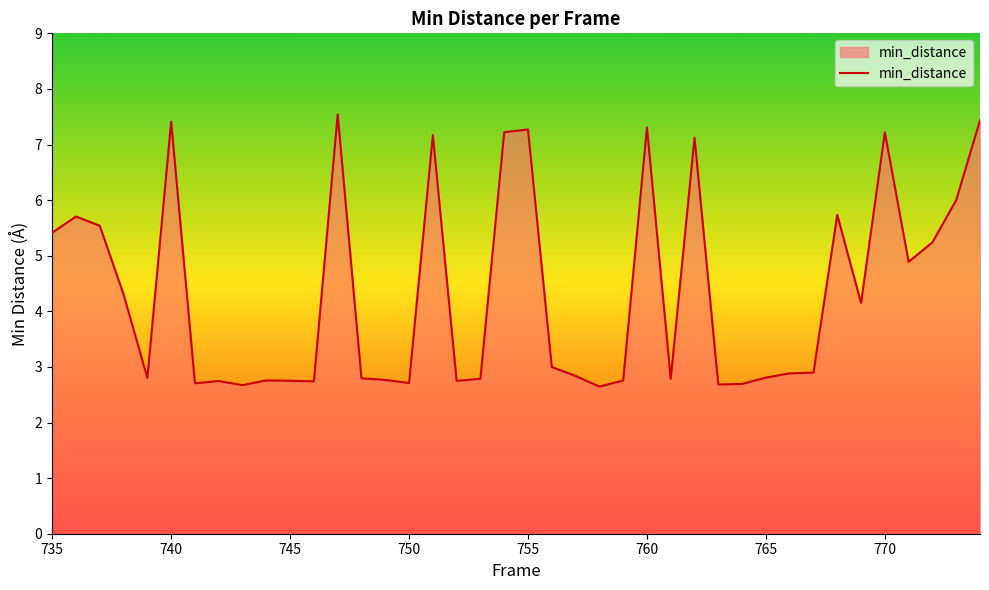

What is the smallest value displayed?

2.6